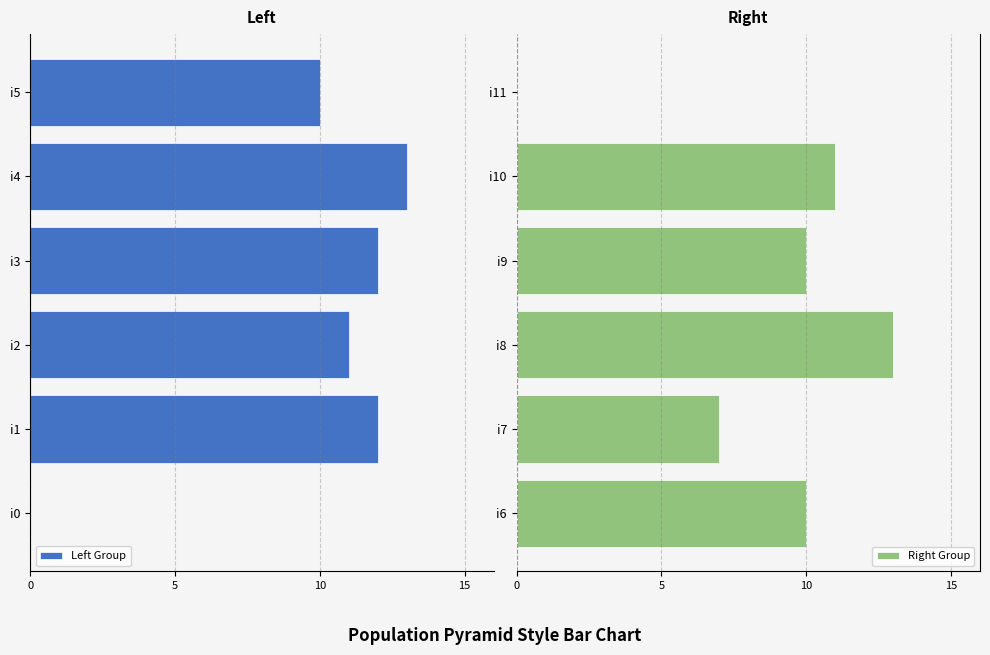

What are all the series names shown in the legend?

Left Group, Right Group